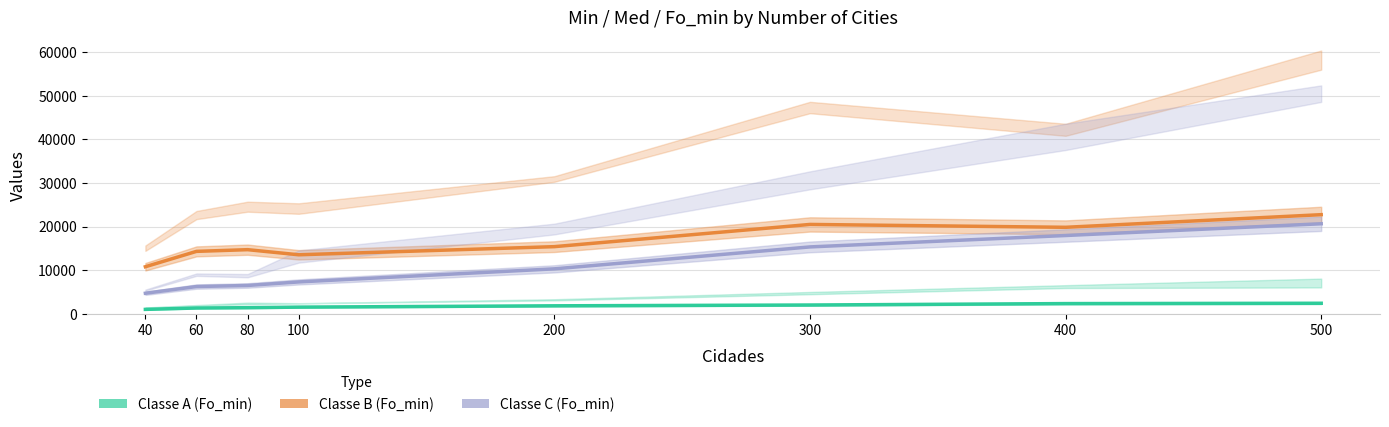

Rank the series by their maximum value, from highest to lowest.

Classe B (Fo_min), Classe C (Fo_min), Classe A (Fo_min)